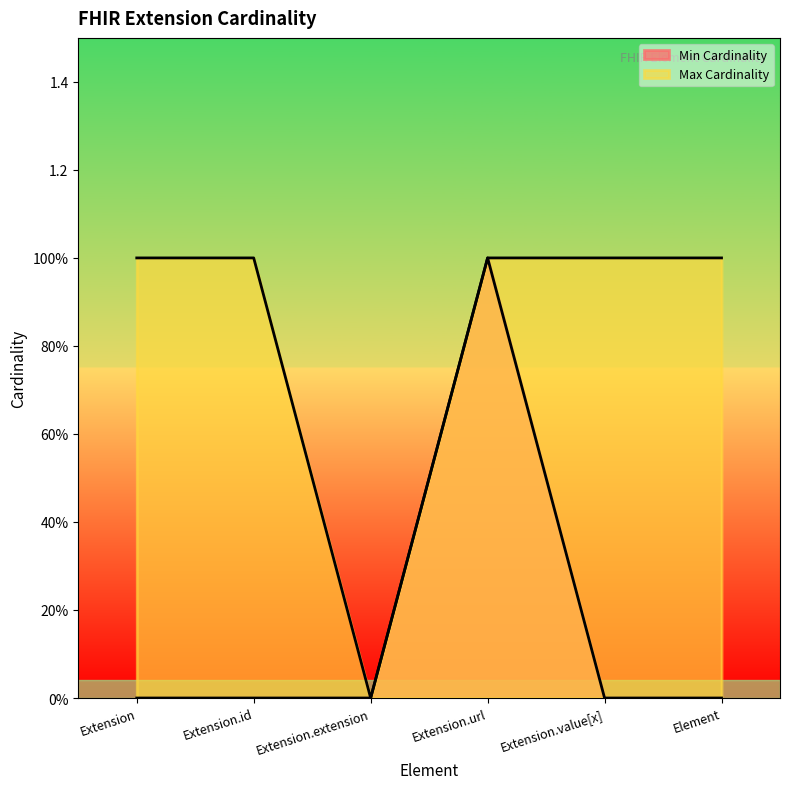

What is the sum of the Min Cardinality values at Extension.extension and Extension.url?

1